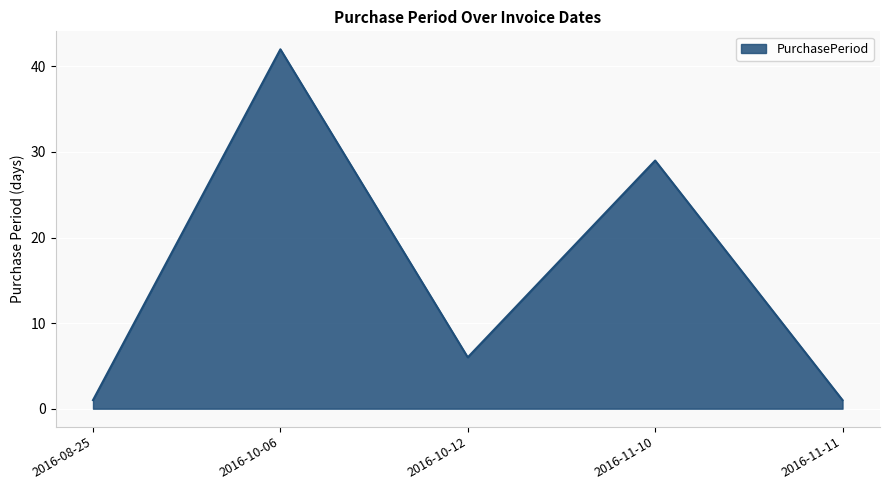

What position from the left is 2016-11-11?

5